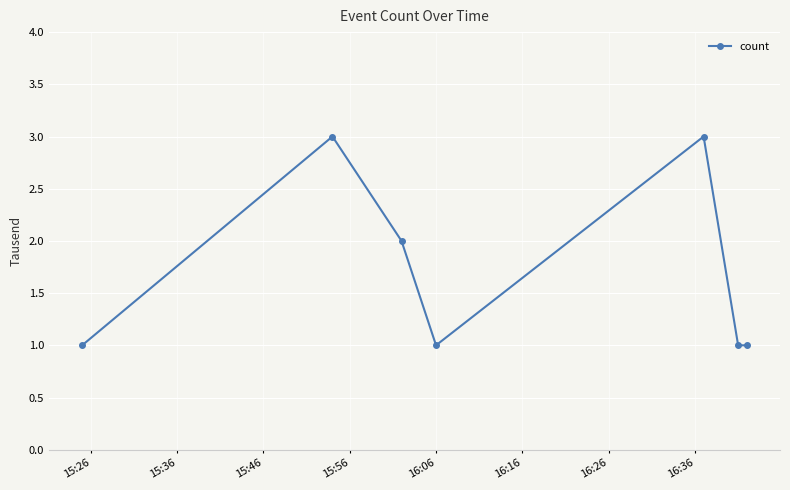

True or false: the data has more than 0 interior local peaks.

True